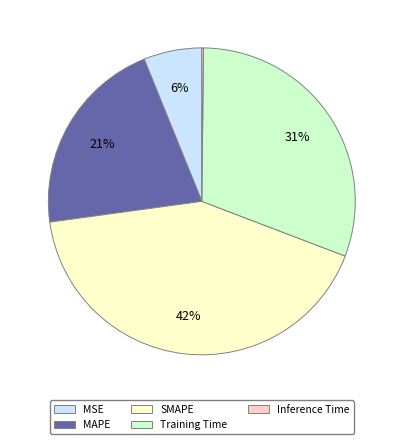

Do SMAPE and MAPE together represent more than half of the pie?

Yes